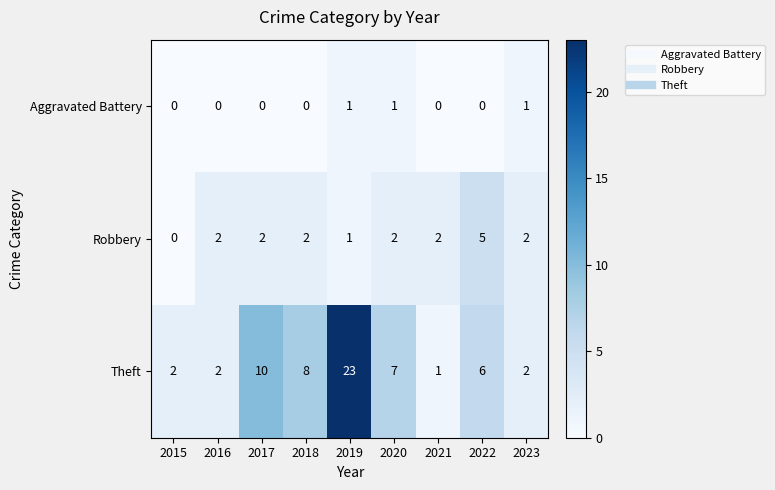

At which category does the chart reach its peak across all series?

2019